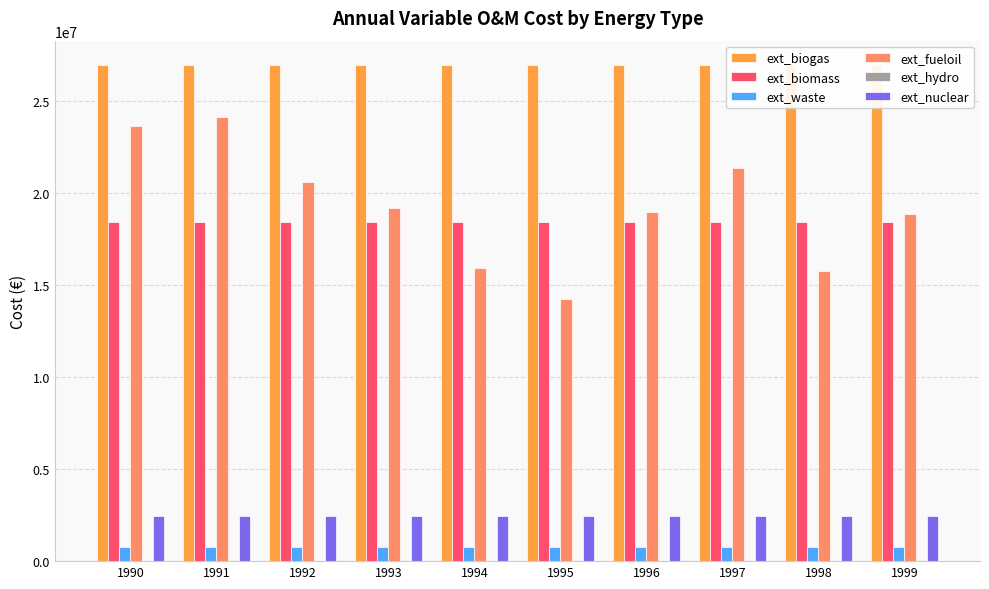

Reading left to right, extract all data points from this chart.

ext_biogas: 1990=26909109.9	1991=26909109.9	1992=26909109.9	1993=26909109.9	1994=26909109.9	1995=26909109.9	1996=26909109.9	1997=26909109.9	1998=26909109.9	1999=26909109.9
ext_biomass: 1990=18421401.5	1991=18421401.5	1992=18421401.5	1993=18421401.5	1994=18421401.5	1995=18421401.5	1996=18421401.5	1997=18421401.5	1998=18421401.5	1999=18421401.5
ext_waste: 1990=757281.2	1991=757281.2	1992=757281.2	1993=757281.2	1994=757281.2	1995=757281.2	1996=757281.2	1997=757281.2	1998=757281.2	1999=757281.2
ext_fueloil: 1990=23602265.7	1991=24092278.2	1992=20580522.4	1993=19192153.8	1994=15925404.2	1995=14210360.7	1996=18947147.6	1997=21315541.0	1998=15762066.7	1999=18865478.8
ext_hydro: 1990=0.0	1991=0.0	1992=0.0	1993=0.0	1994=0.0	1995=0.0	1996=0.0	1997=0.0	1998=0.0	1999=0.0
ext_nuclear: 1990=2432743.5	1991=2432743.5	1992=2432743.5	1993=2432743.5	1994=2432743.5	1995=2432743.5	1996=2432743.5	1997=2432743.5	1998=2432743.5	1999=2432743.5